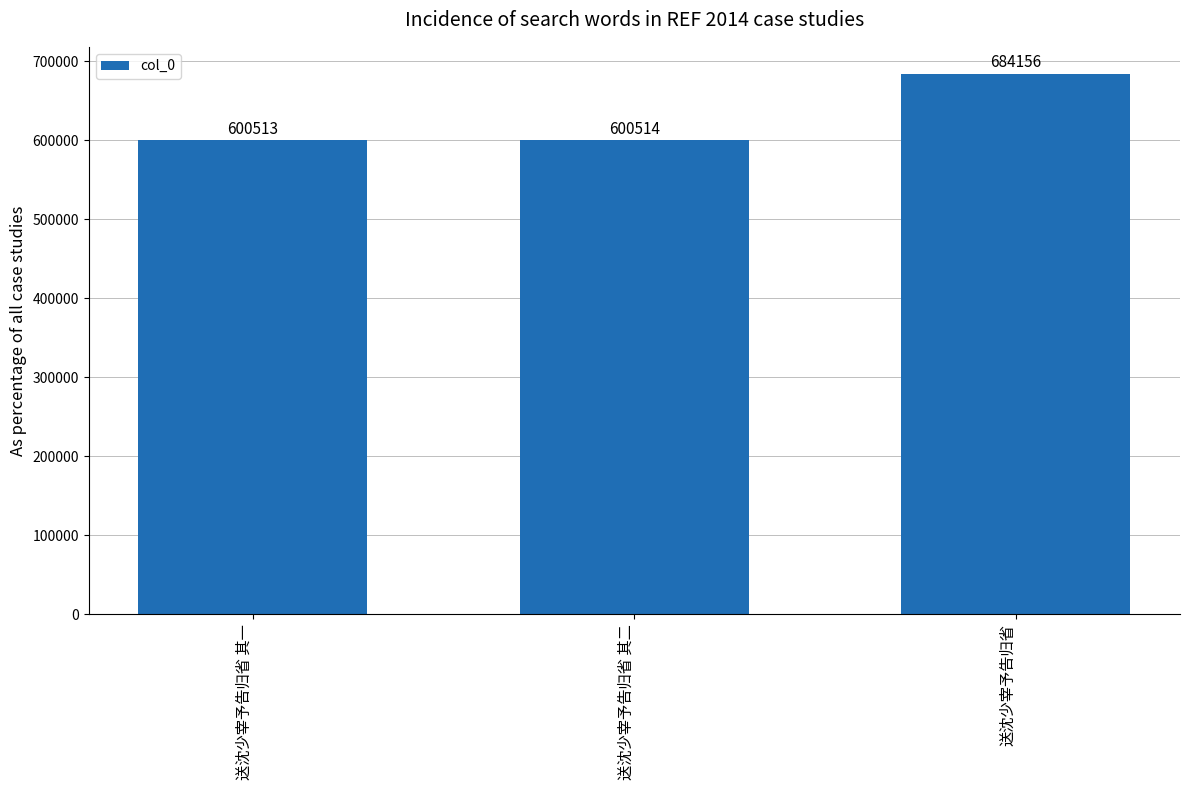

What is the label of the 1st bar from the left?

送沈少宰予告归省 其一